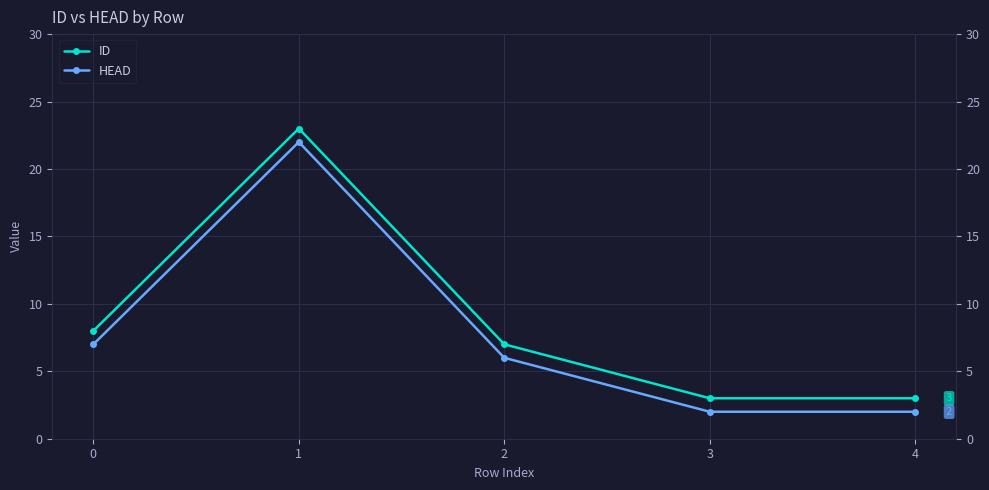

What are all the series names shown in the legend?

ID, HEAD